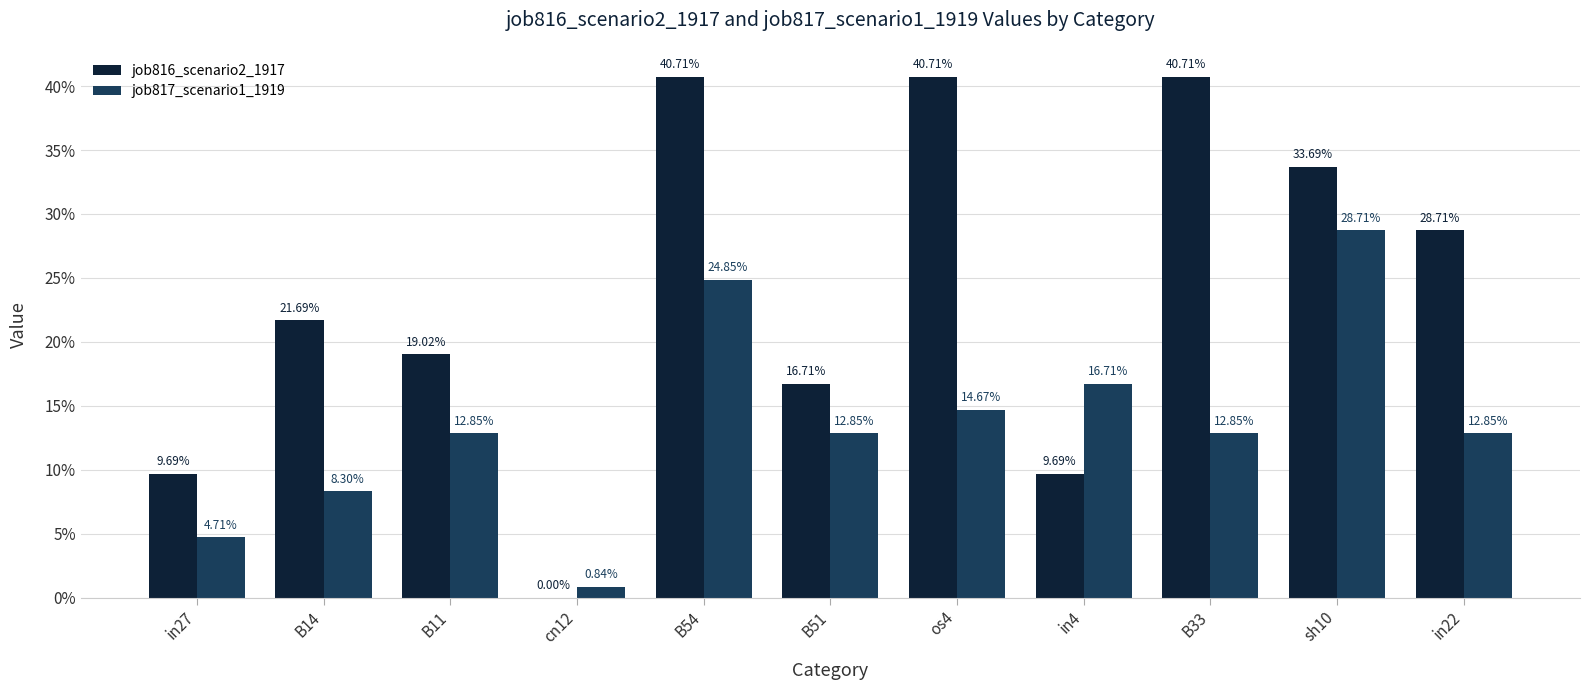

What are all the series names shown in the legend?

job816_scenario2_1917, job817_scenario1_1919